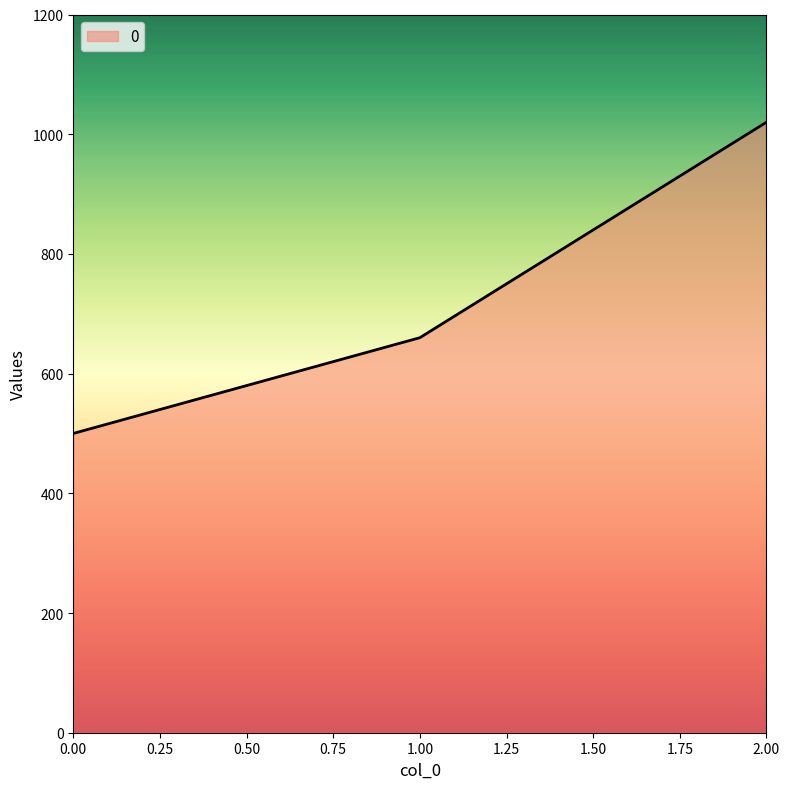

Reading left to right, what are all the values shown in this chart?

500	660	1020